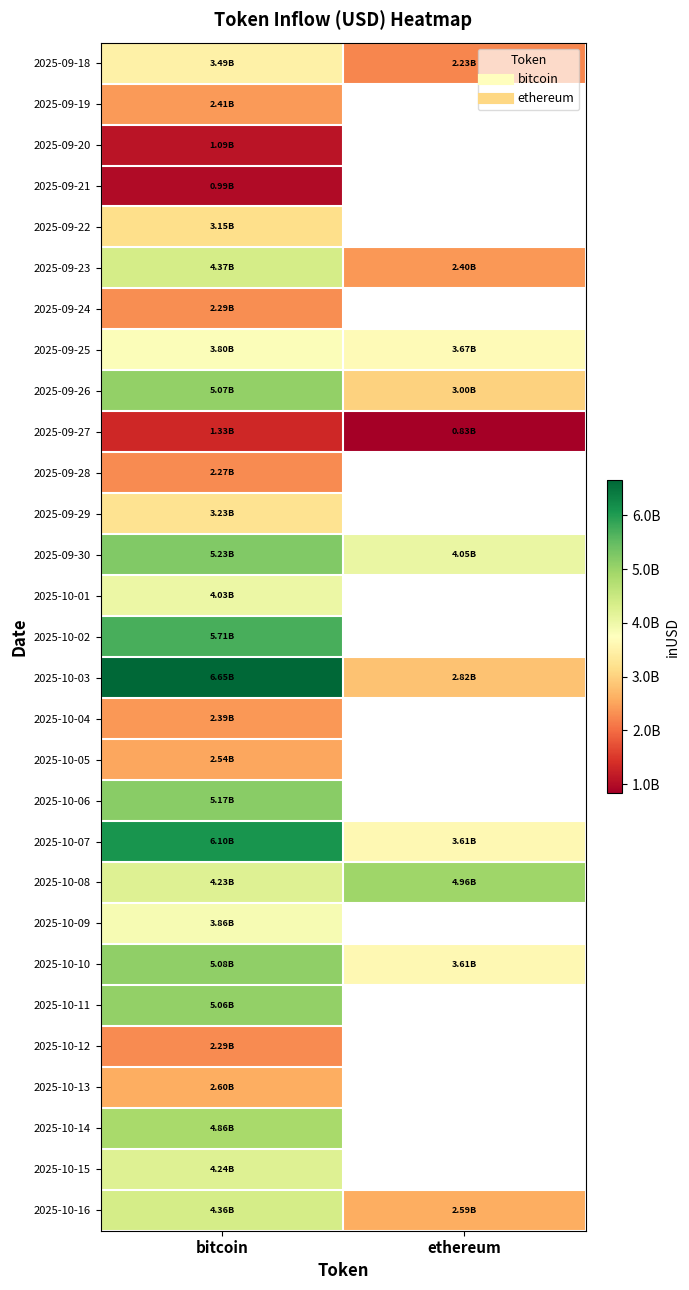

The value of 2025-09-20 at bitcoin is 1686995154.7. True or false?

False